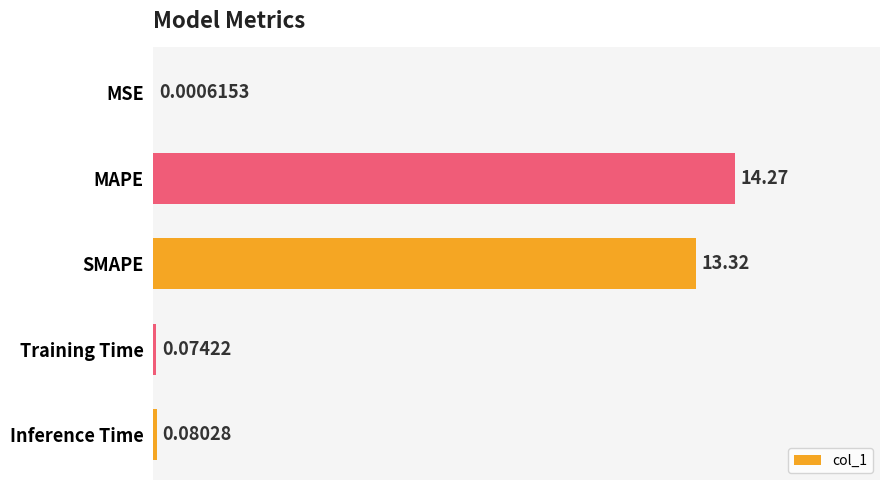

Are the bars horizontal?

Yes